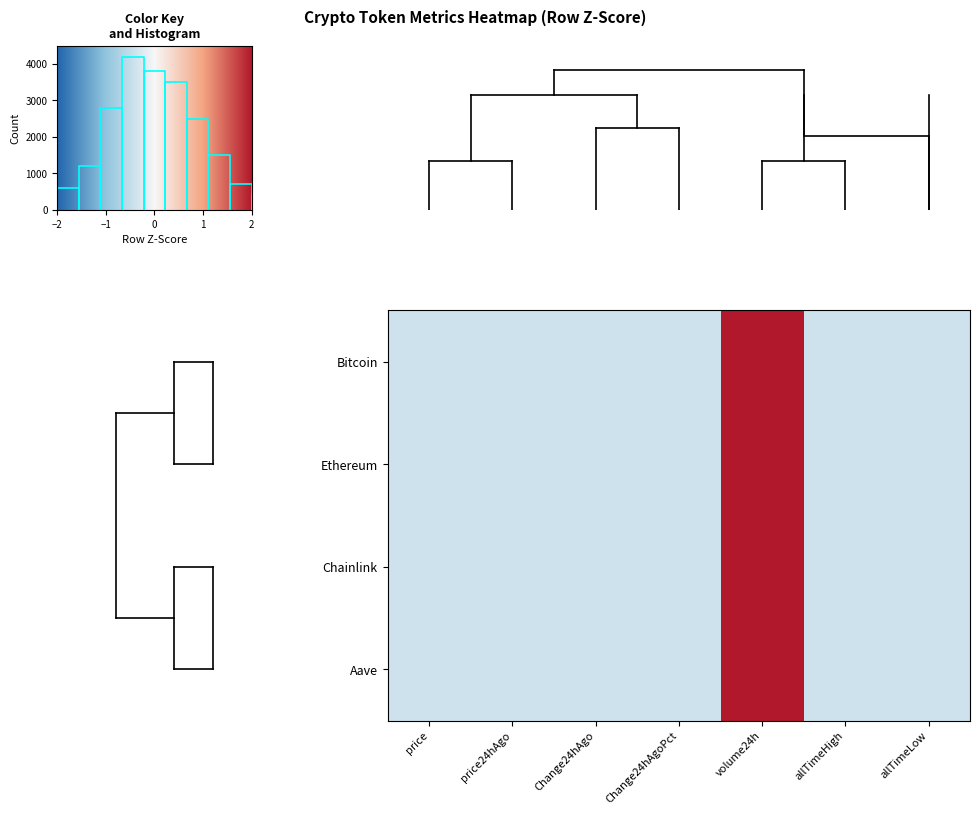

Reading left to right, extract all data points from this chart.

Bitcoin: price=-0.4	price24hAgo=-0.4	Change24hAgo=-0.4	Change24hAgoPct=-0.4	volume24h=2.0	allTimeHigh=-0.4	allTimeLow=-0.4
Ethereum: price=-0.4	price24hAgo=-0.4	Change24hAgo=-0.4	Change24hAgoPct=-0.4	volume24h=2.0	allTimeHigh=-0.4	allTimeLow=-0.4
Chainlink: price=-0.4	price24hAgo=-0.4	Change24hAgo=-0.4	Change24hAgoPct=-0.4	volume24h=2.0	allTimeHigh=-0.4	allTimeLow=-0.4
Aave: price=-0.4	price24hAgo=-0.4	Change24hAgo=-0.4	Change24hAgoPct=-0.4	volume24h=2.0	allTimeHigh=-0.4	allTimeLow=-0.4